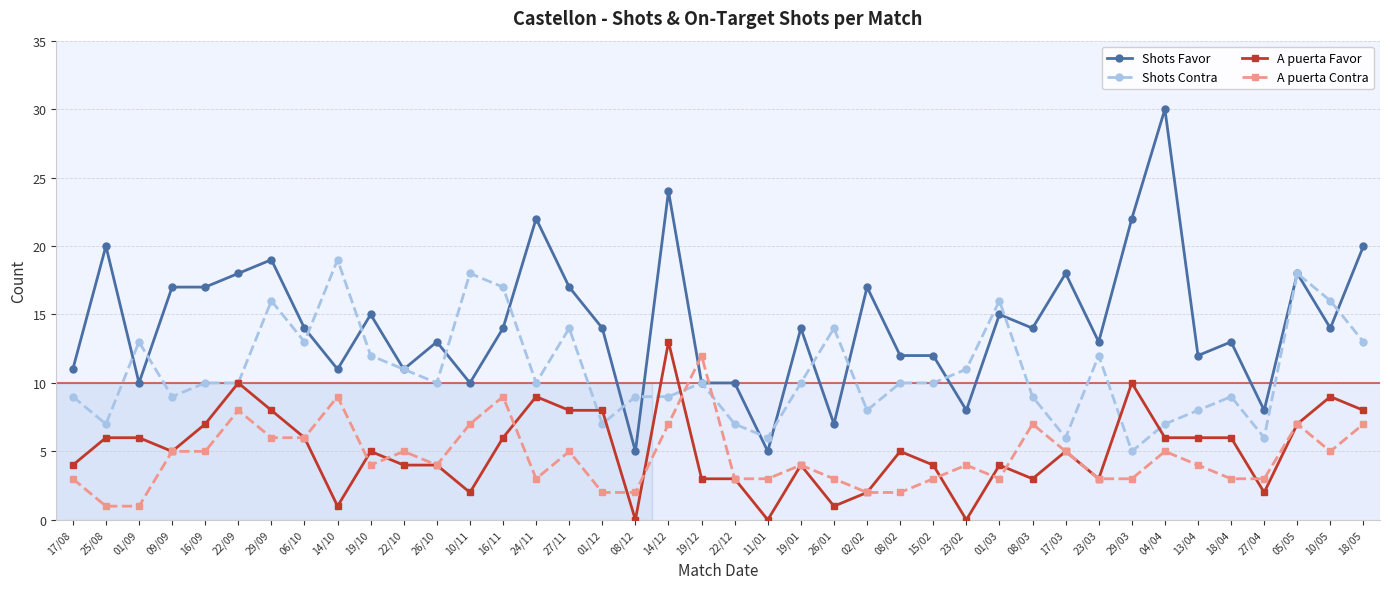

Which label corresponds to the largest value in the chart?

04/04